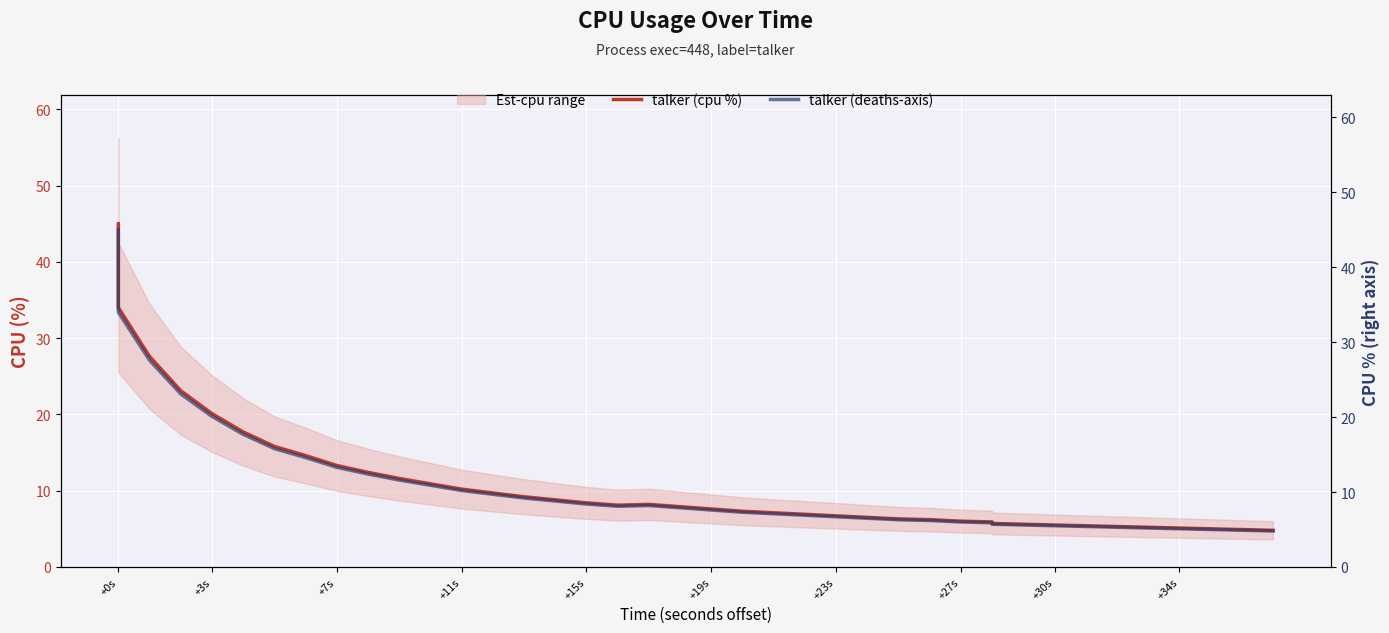

What is the highest value of the talker (deaths-axis) series?

45.0